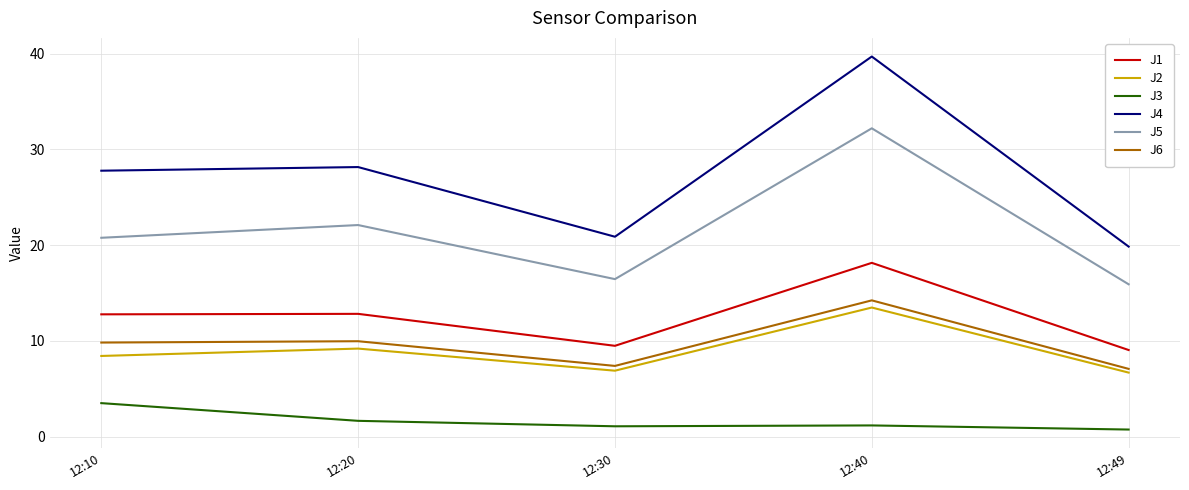

How many interior local peaks does the J2 series have?

2